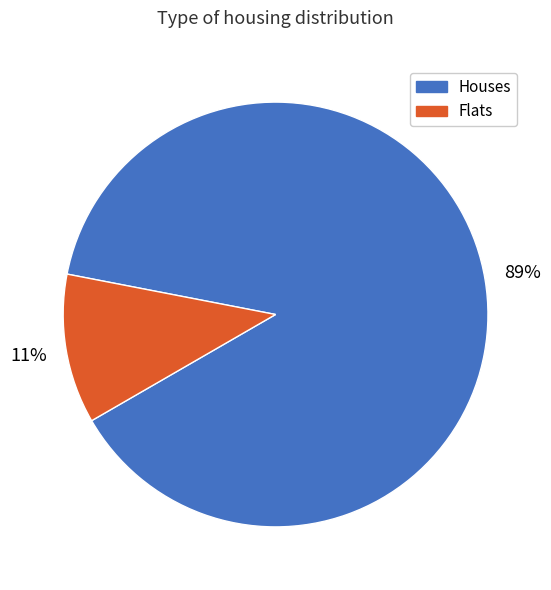

True or false: Flats accounts for 21% of the total.

False